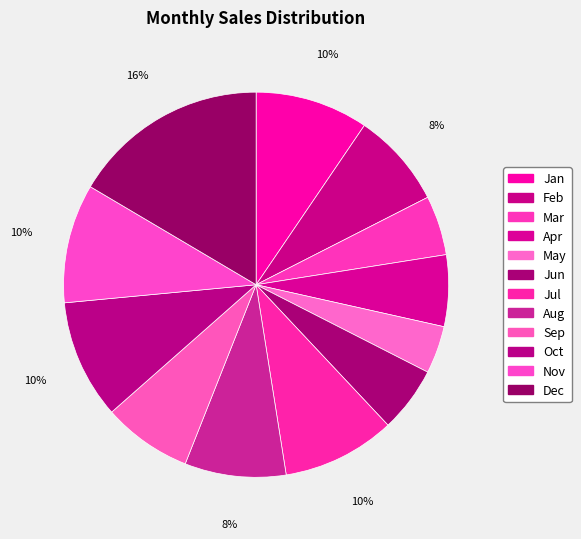

To the nearest percent, what percentage of the pie is Mar?

5%